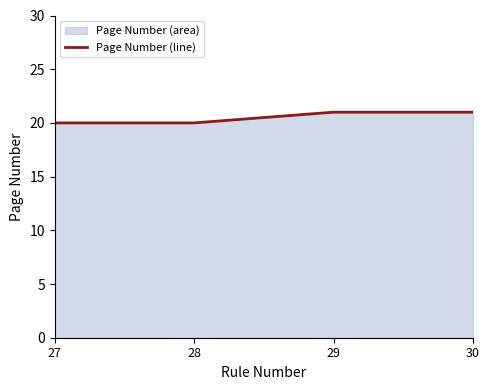

What is the value of the 4th point from the left?

21